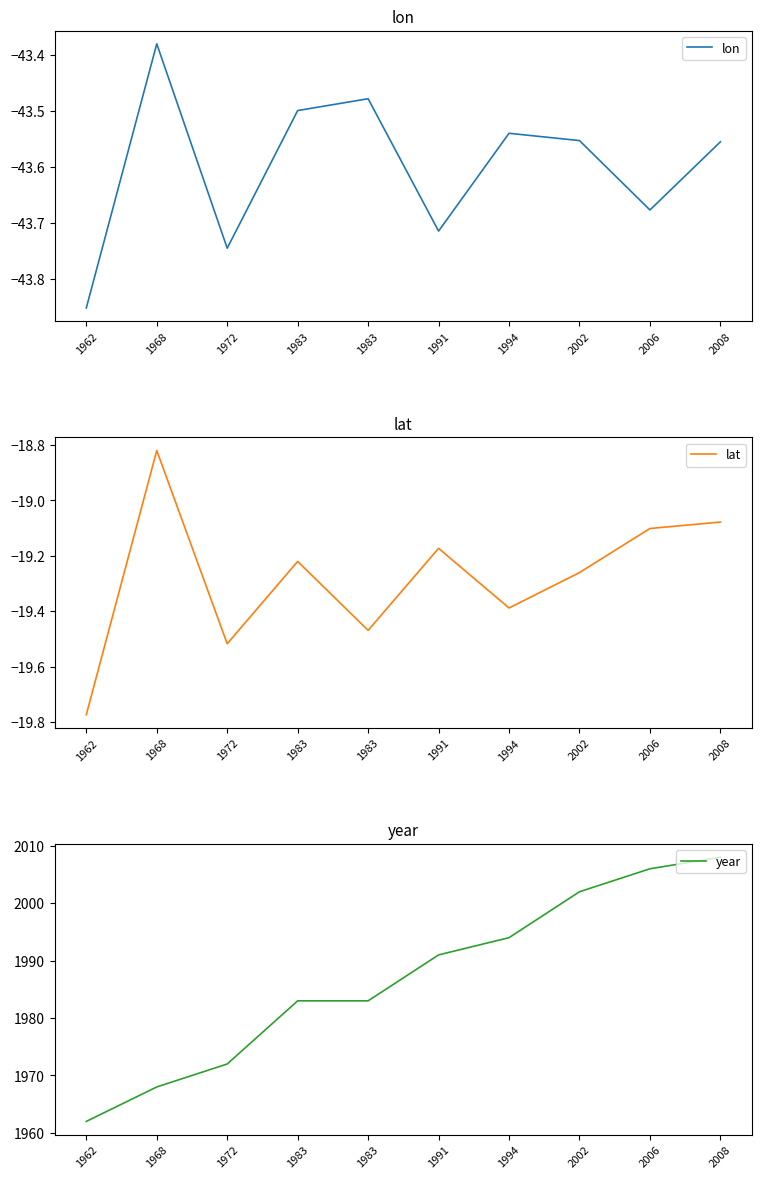

Which has a higher value, 1962 or 2008?

2008